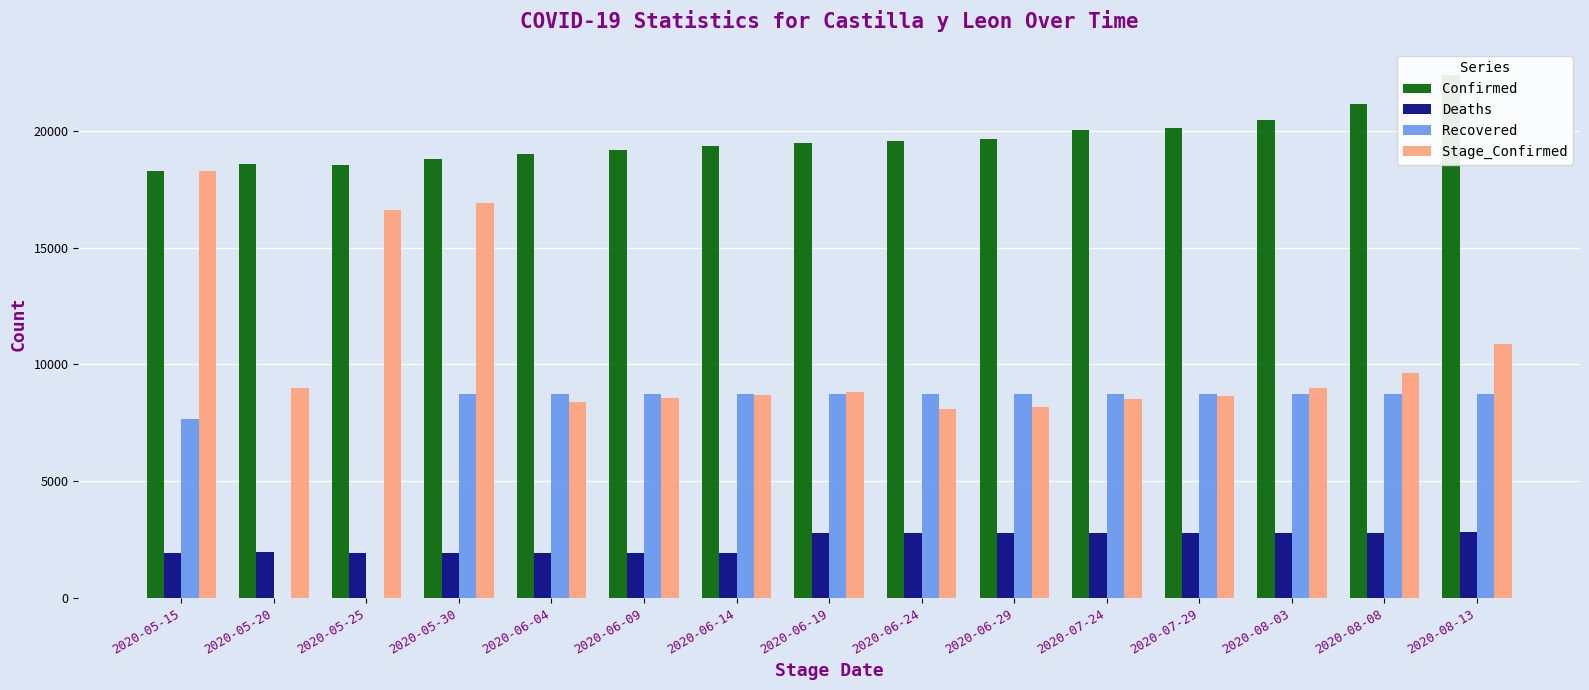

How many bars are there in total?

60